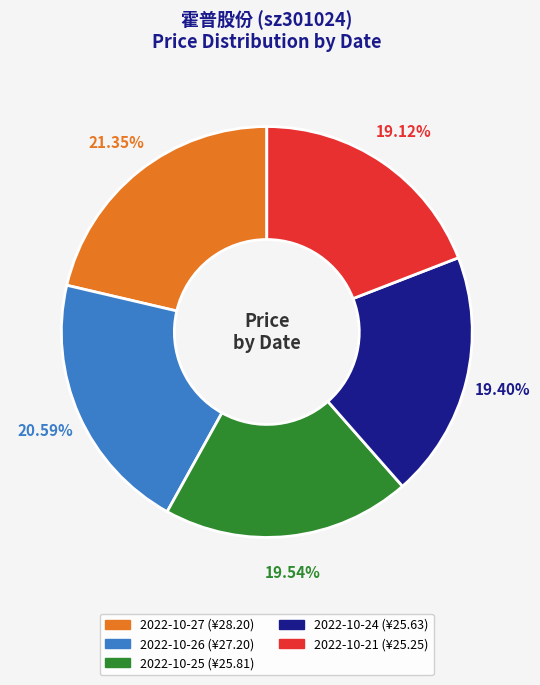

What percentage is the 2022-10-27 slice, to the nearest percent?

21%